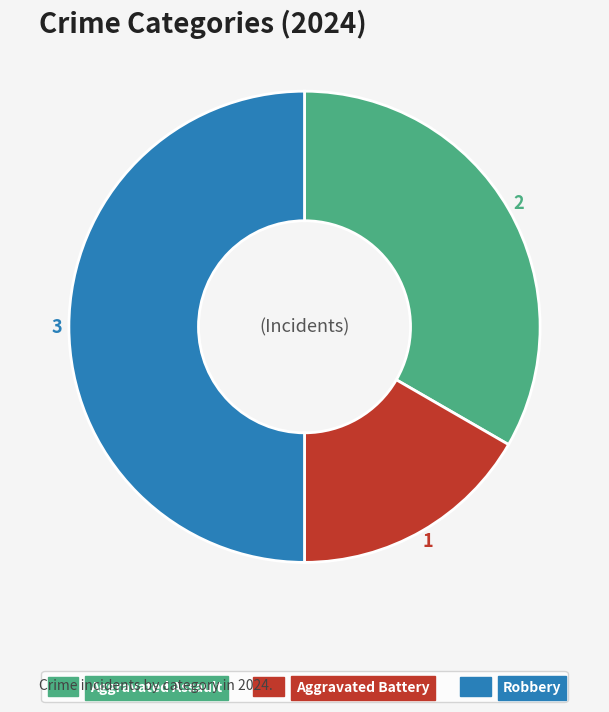

Which slice is the largest?

Robbery